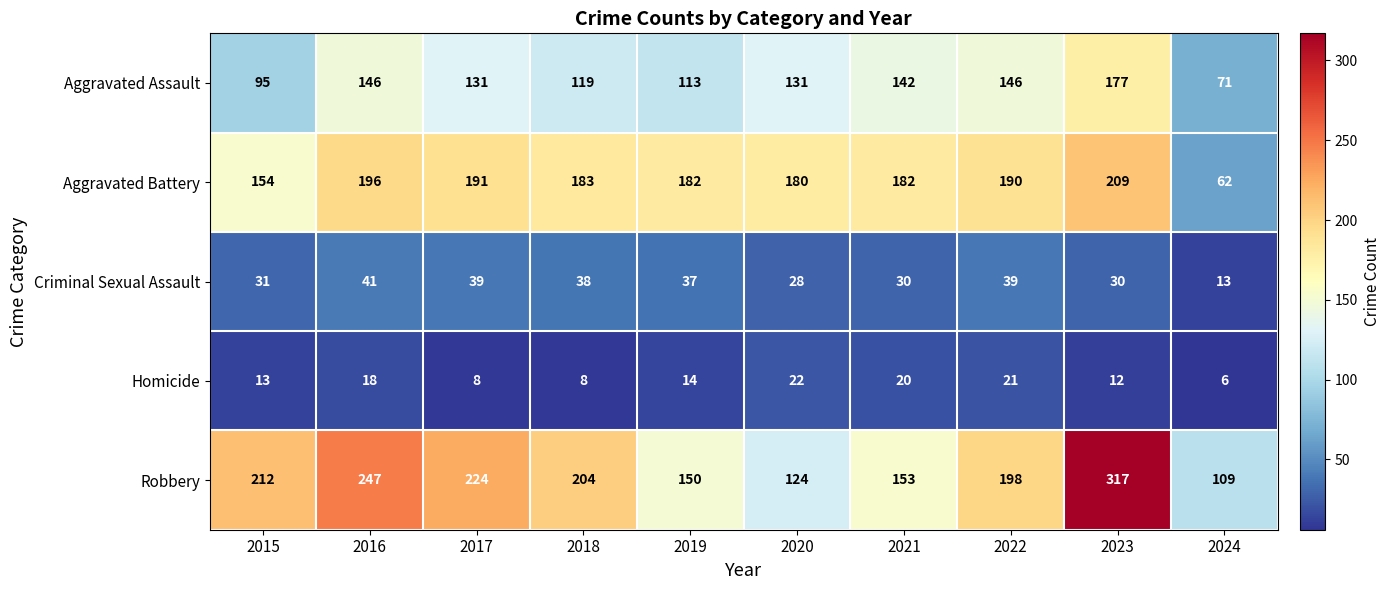

Which series has the largest range (max minus min)?

Robbery